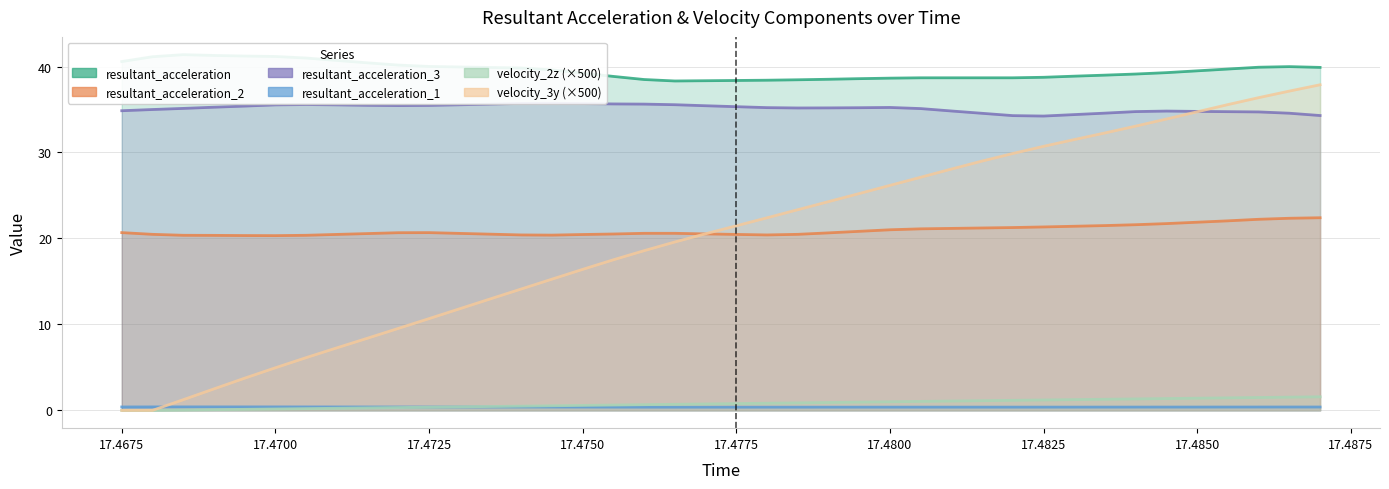

What is the value of the resultant_acceleration_2 point at the 32nd from the left?

21.4